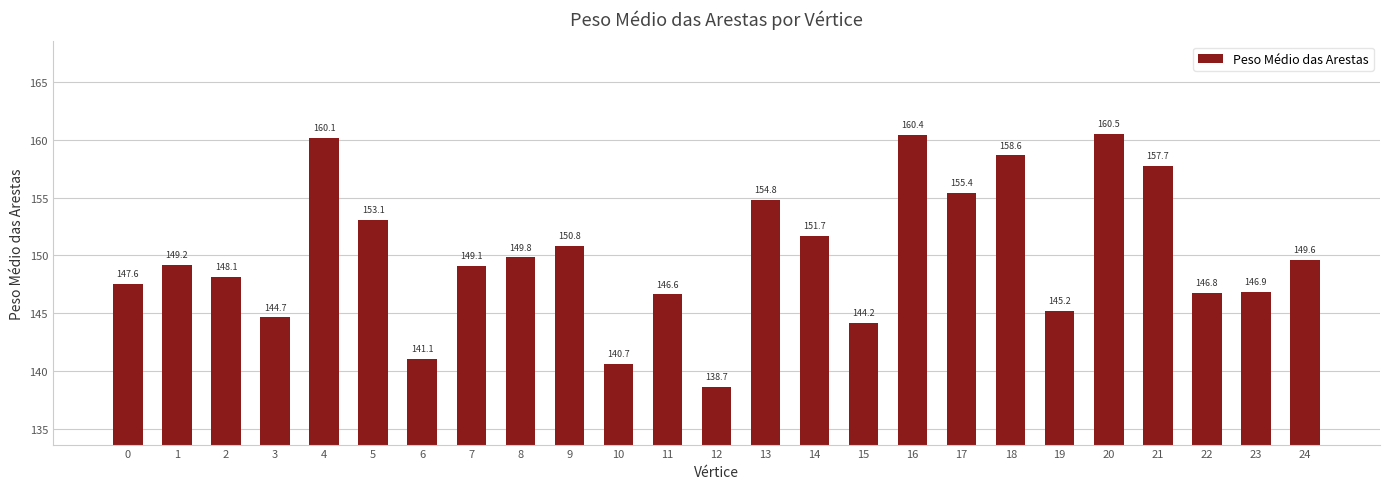

Reading right to left, transcribe all the data shown in this chart.

24=149.6	23=146.9	22=146.8	21=157.7	20=160.5	19=145.2	18=158.6	17=155.4	16=160.4	15=144.2	14=151.7	13=154.8	12=138.7	11=146.6	10=140.7	9=150.8	8=149.8	7=149.1	6=141.1	5=153.1	4=160.1	3=144.7	2=148.1	1=149.2	0=147.6